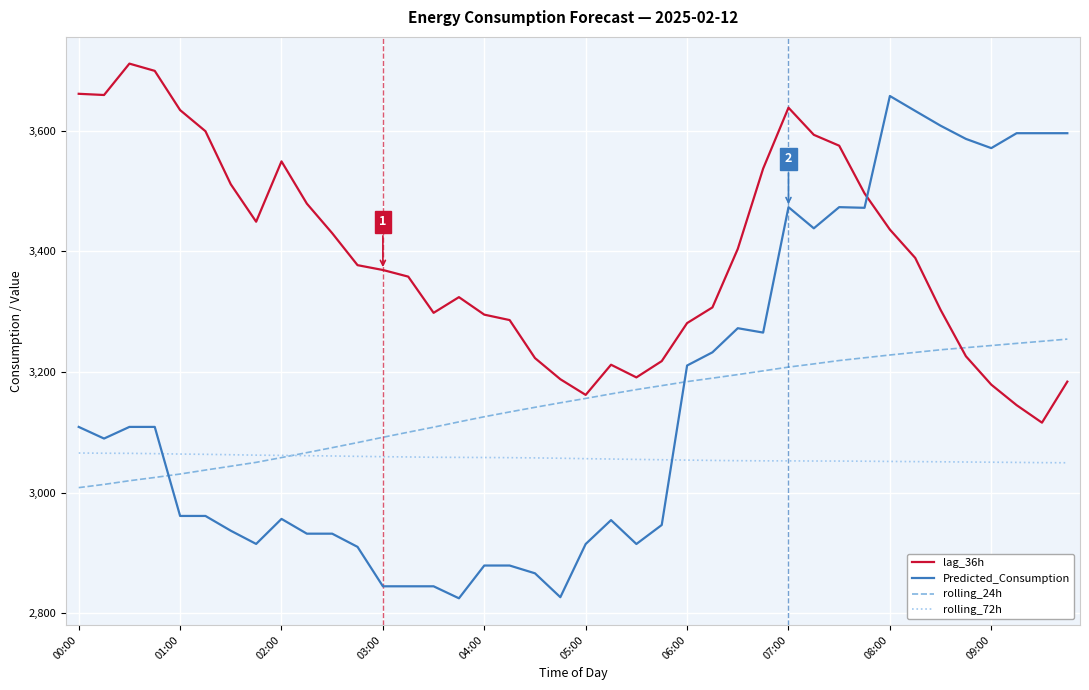

At how many categories does at least one series exceed 2826?

40